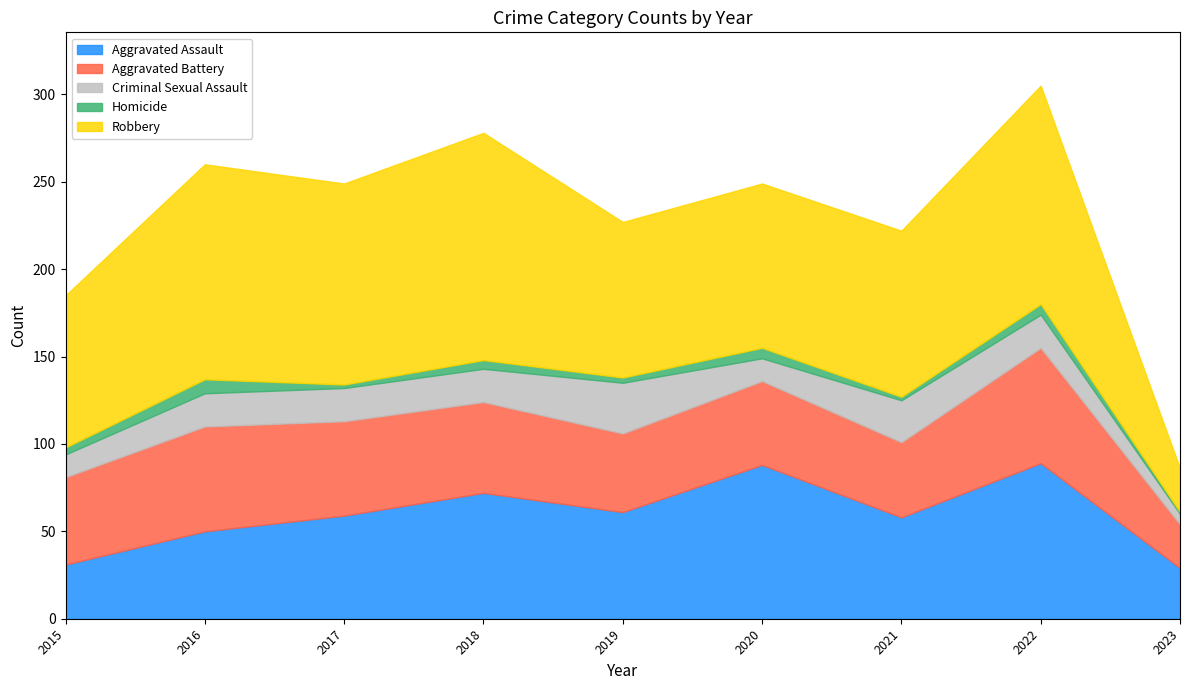

Which series has the largest total across all categories?

Robbery